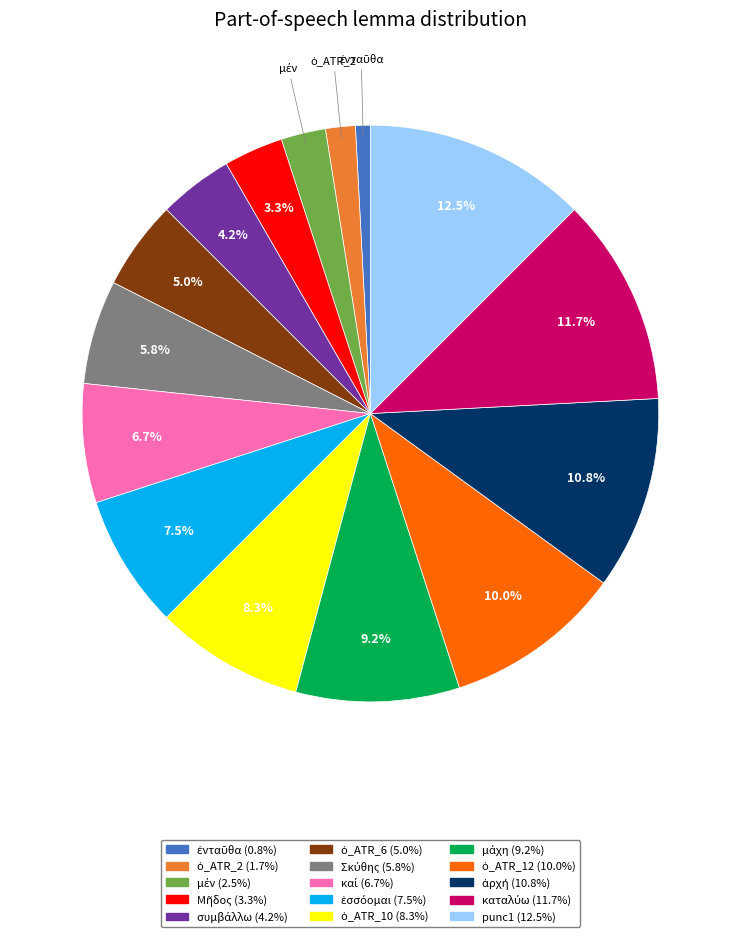

Is there any slice that represents more than half of the pie?

No